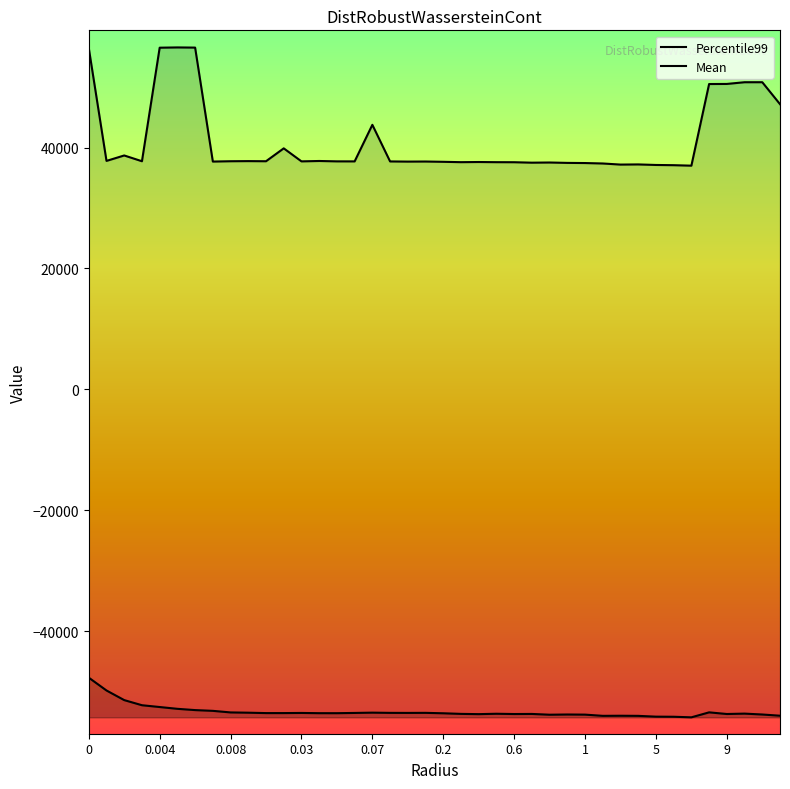

Is the value of Mean at 0.07 greater than the value of Percentile99 at 0.03?

No